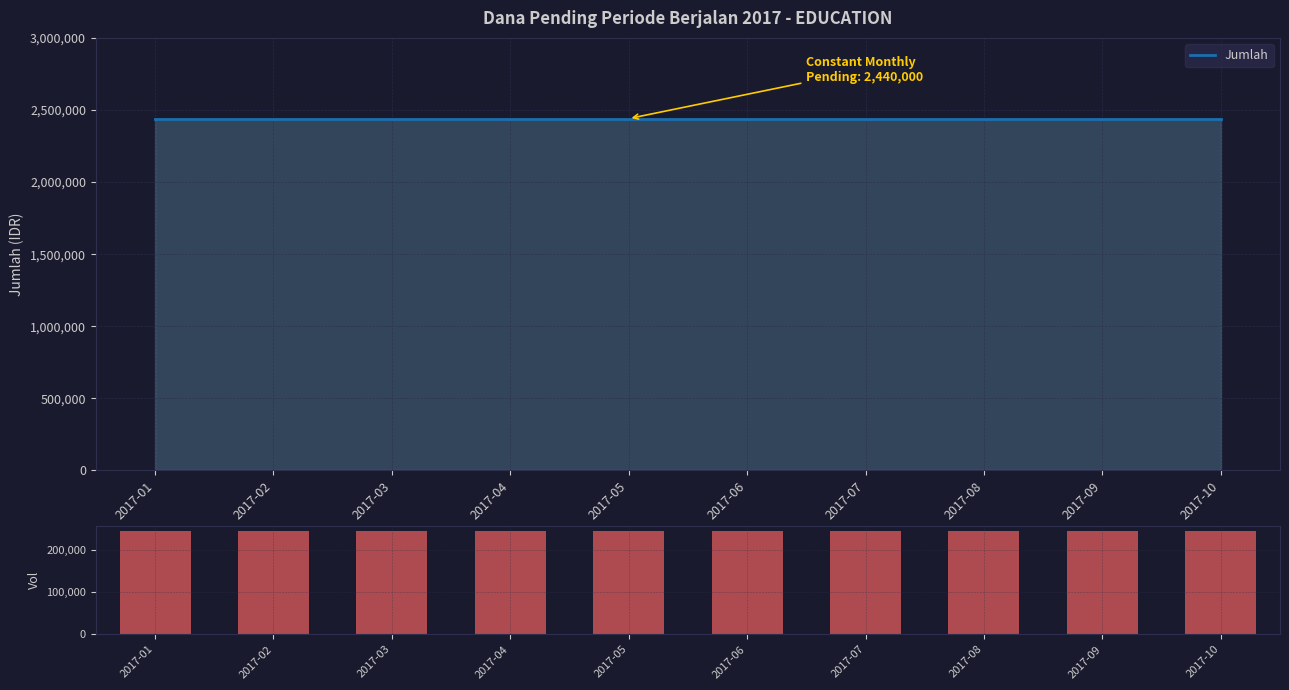

What is the value of the Jumlah bar at the 9th from the left?

2440000